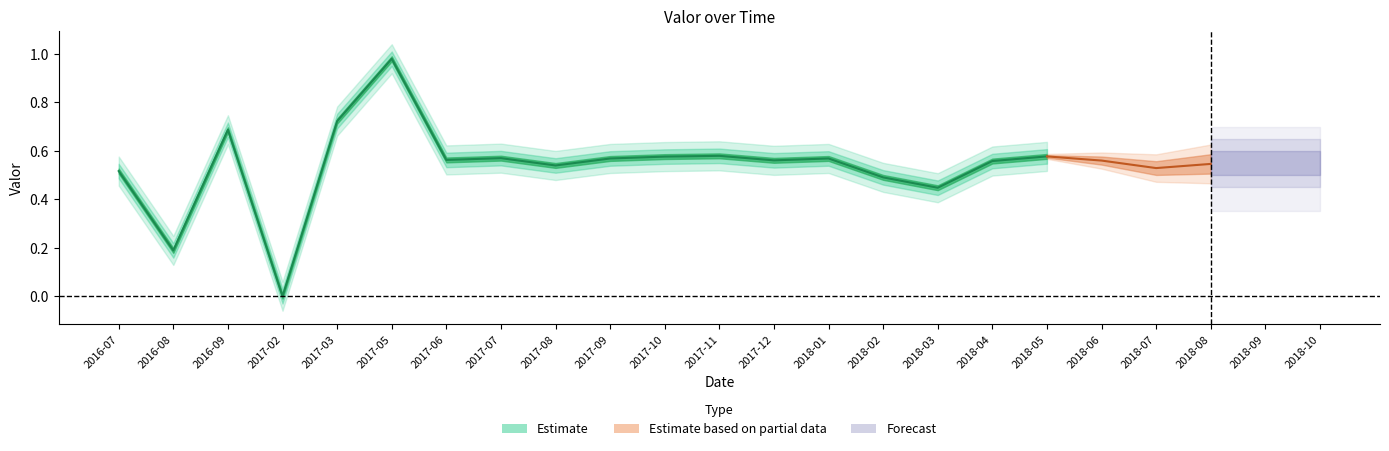

Reading left to right, what are all the values shown in this chart?

2016-07=0.5	2016-08=0.2	2016-09=0.7	2017-02=0.0	2017-03=0.7	2017-05=1.0	2017-06=0.6	2017-07=0.6	2017-08=0.5	2017-09=0.6	2017-10=0.6	2017-11=0.6	2017-12=0.6	2018-01=0.6	2018-02=0.5	2018-03=0.4	2018-04=0.6	2018-05=0.6	2018-06=0.6	2018-07=0.5	2018-08=0.5	2018-09=0.6	2018-10=0.6